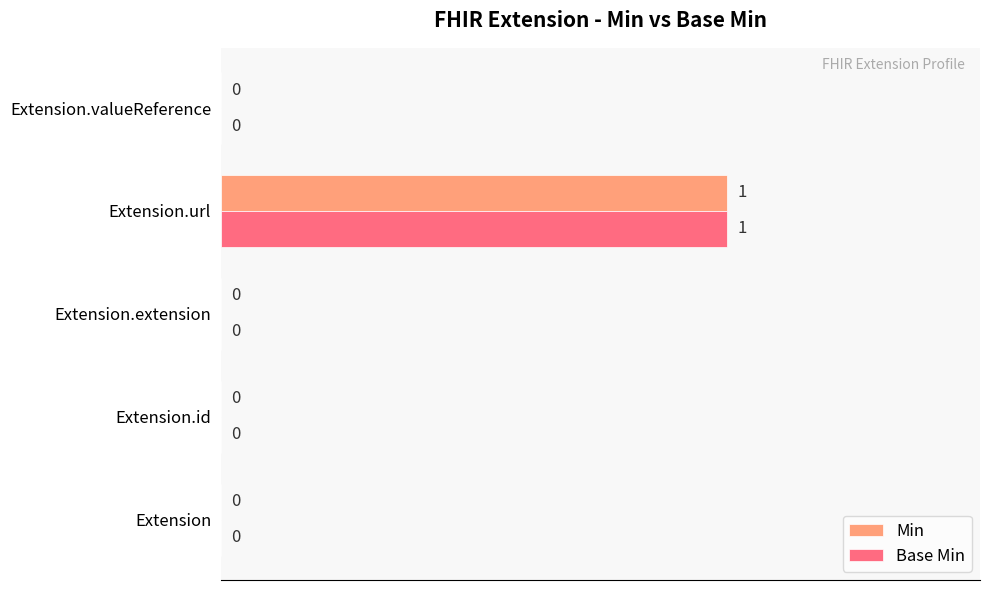

Is it true that Base Min equals 1 at Extension.url?

True